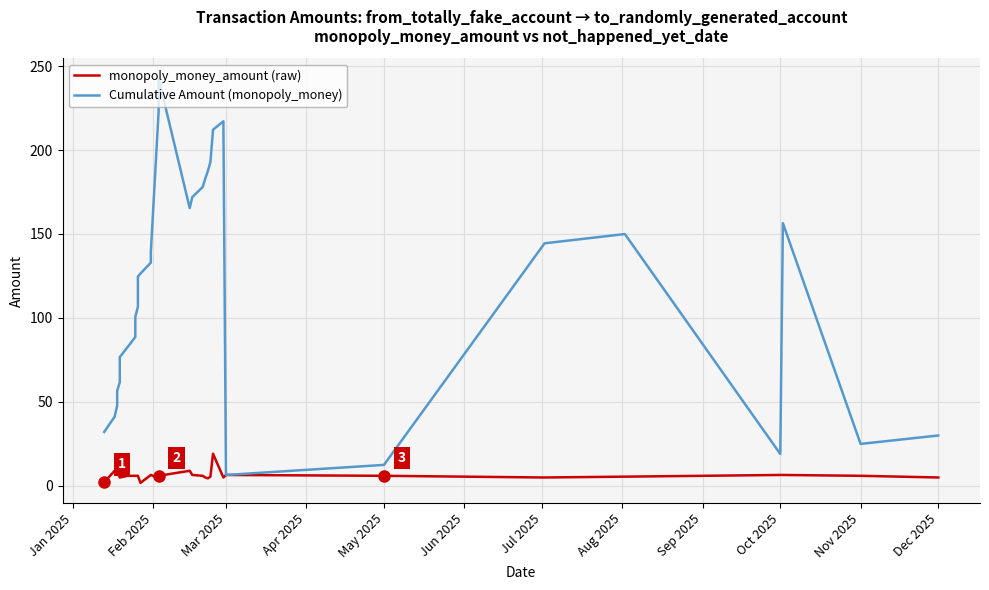

What is the difference between the maximum and second lowest values in the Cumulative Amount (monopoly_money) series?

230.1